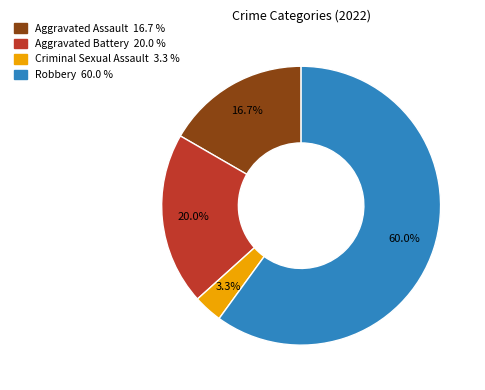

The Robbery slice represents 53% of the pie. True or false?

False